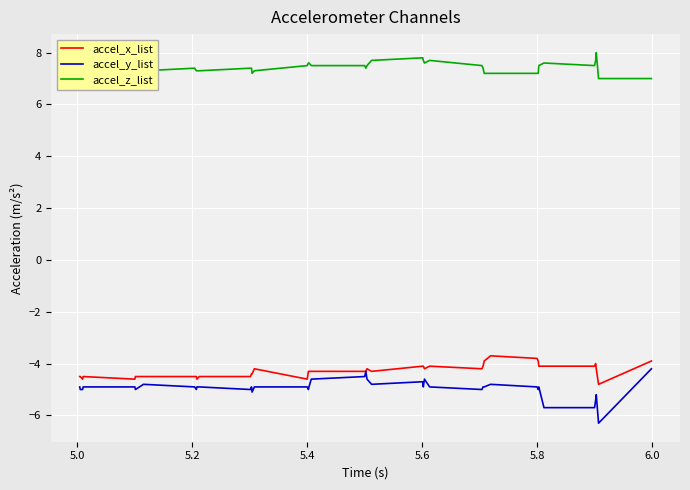

What is the difference between the second highest and second lowest values in the accel_y_list series?

1.4